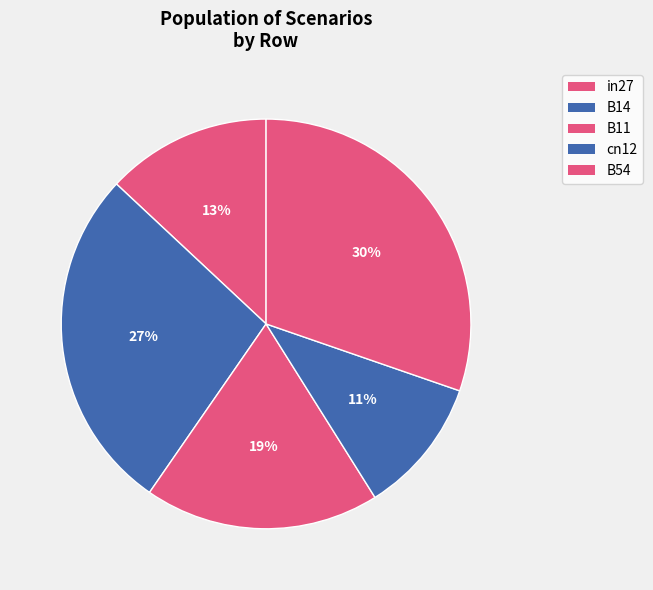

What percentage is the cn12 slice, to the nearest percent?

11%